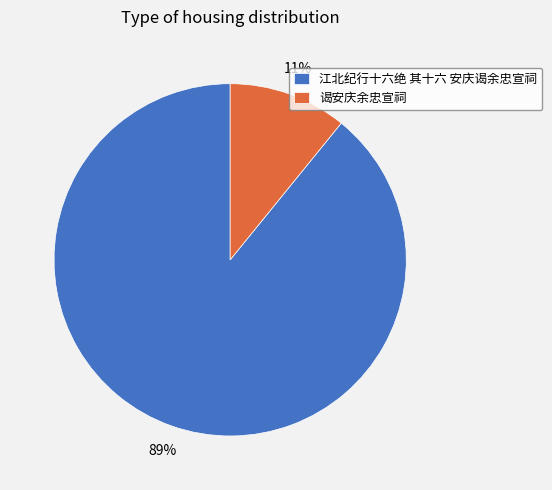

How many segments does this pie chart have?

2